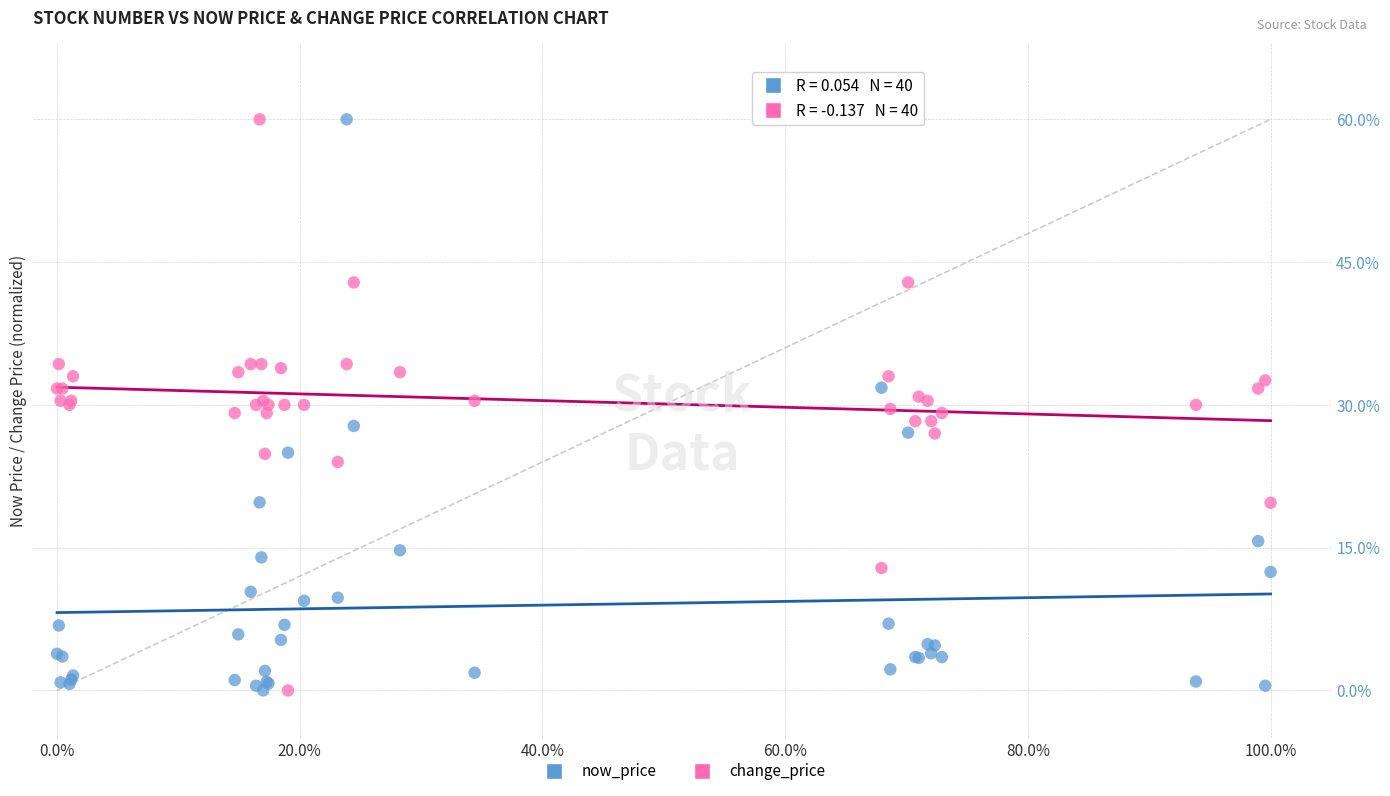

What is the X range (max minus min) for the scatter plot?

1.0